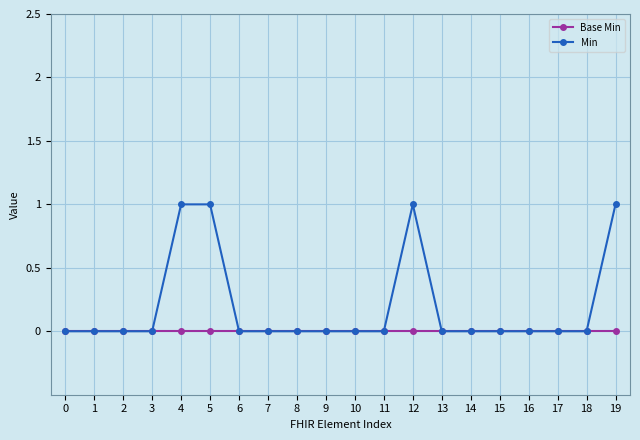

Which series has the largest range (max minus min)?

Min